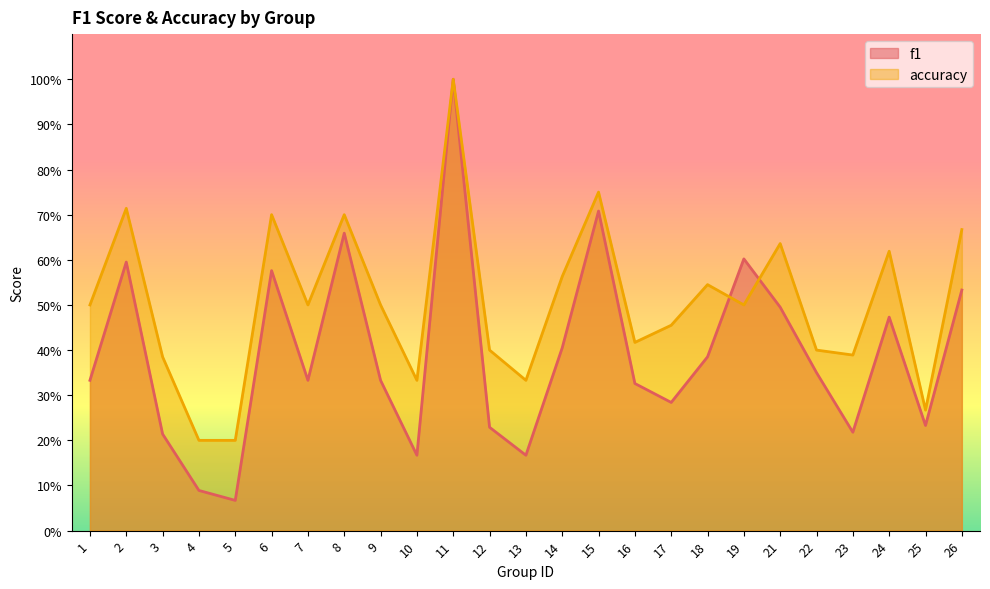

At which category does accuracy reach its first local peak?

2